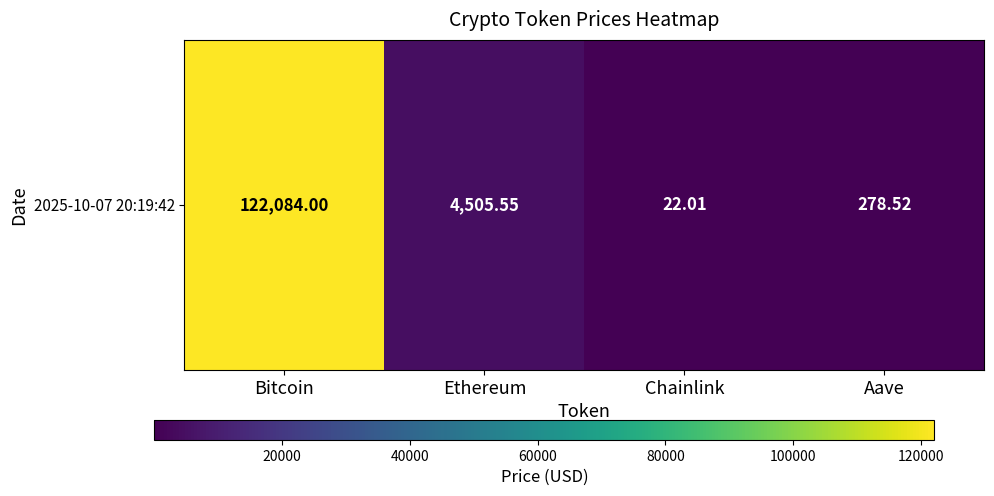

Rank the categories by value from highest to lowest.

Bitcoin, Ethereum, Aave, Chainlink